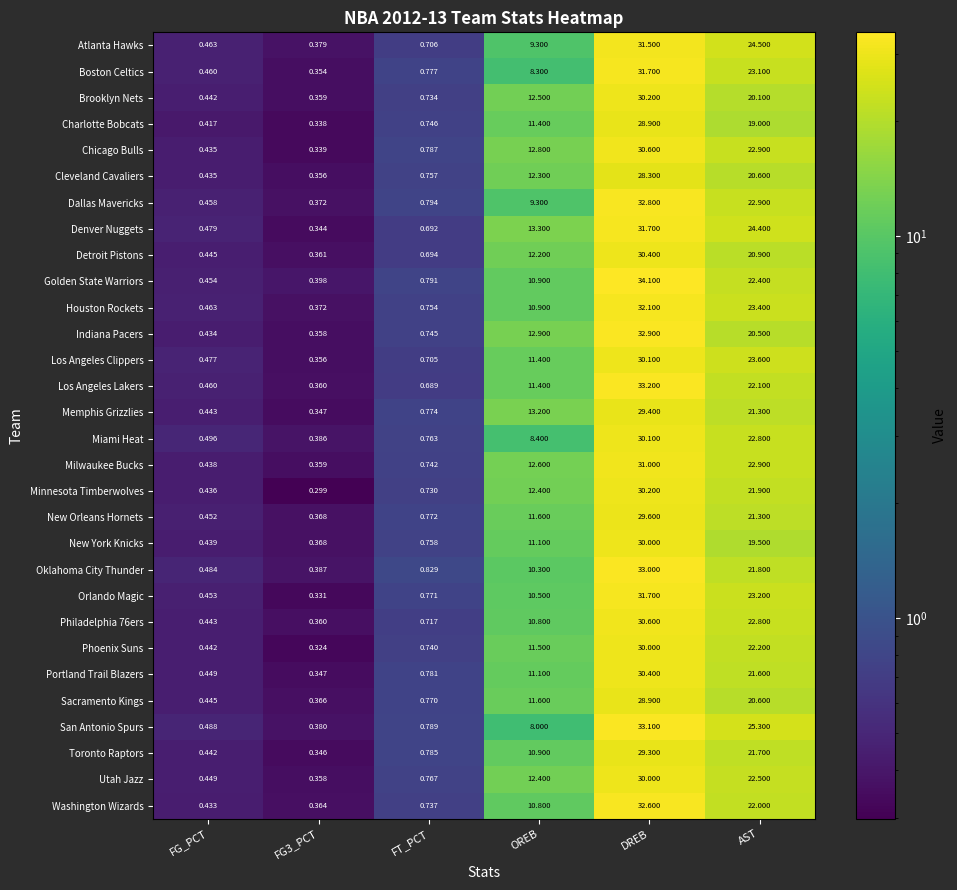

What is the spread (max minus min) of values at OREB?

5.3